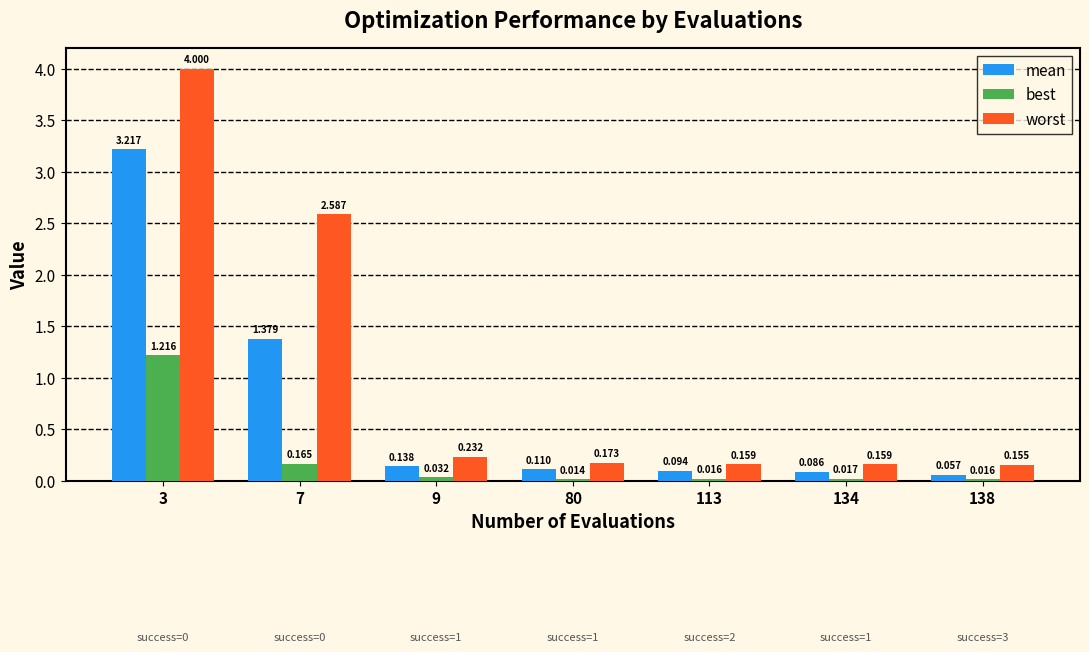

How many bars are there in total?

21